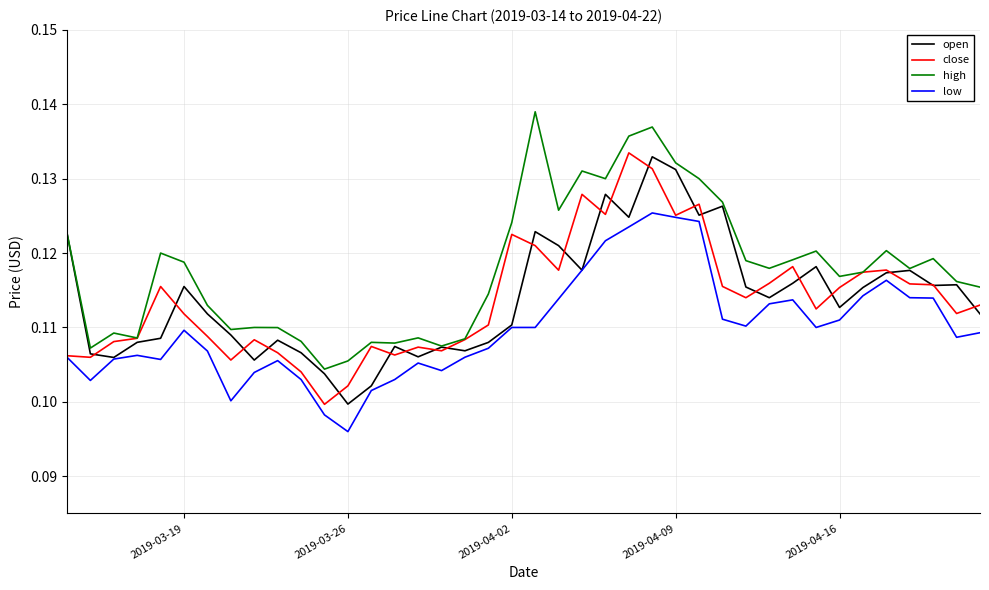

What are all the series names shown in the legend?

open, close, high, low